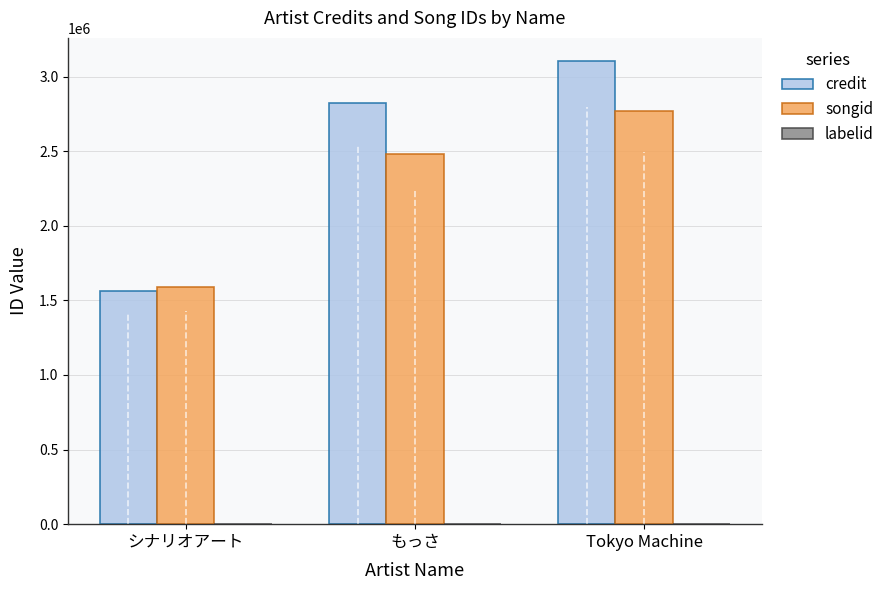

Is it true that credit equals 2820156 at もっさ?

True